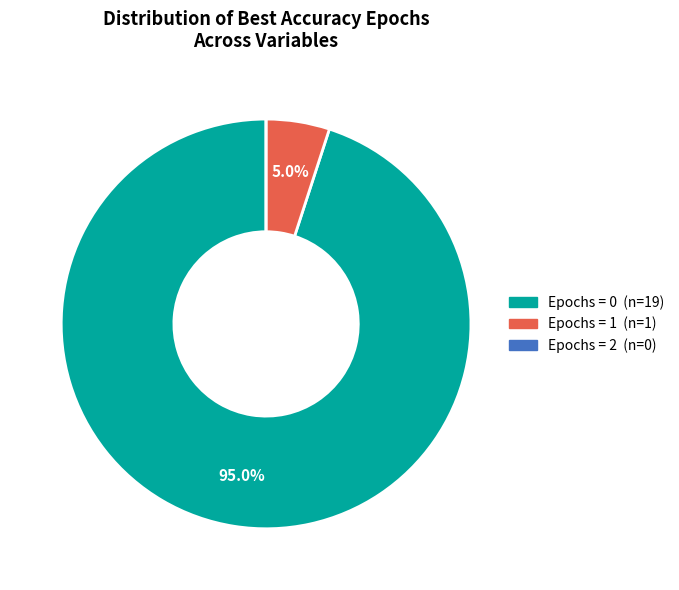

Is there any slice that represents more than half of the pie?

Yes